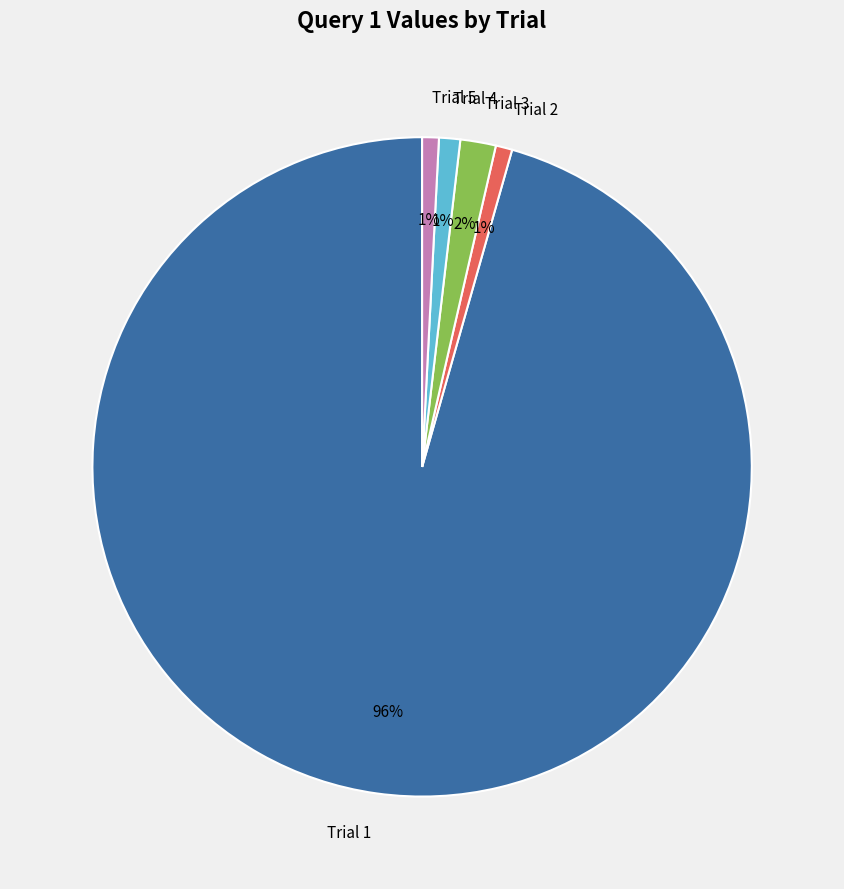

Is the sum of Trial 3 and Trial 5 greater than half?

No